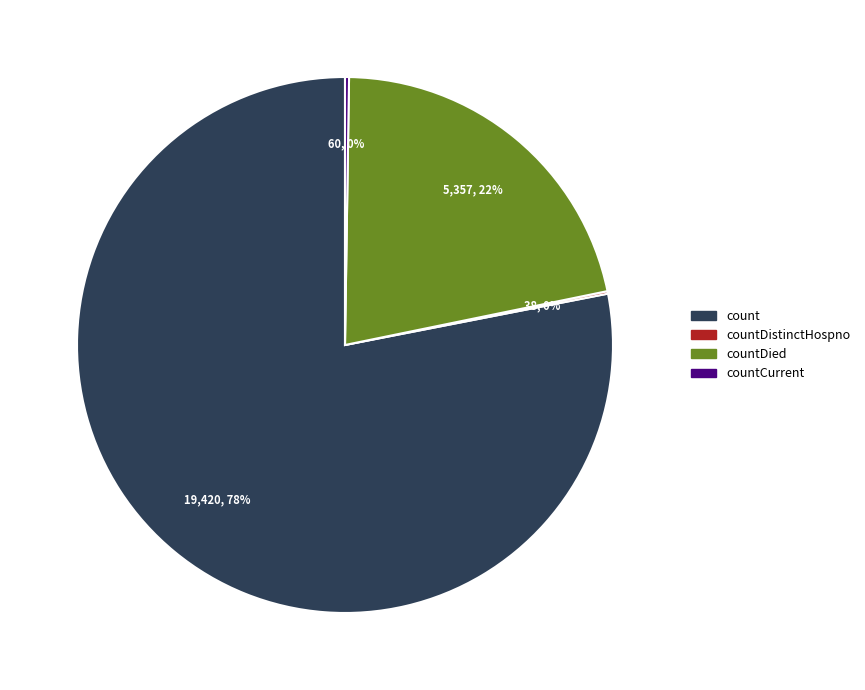

To the nearest percent, what is the average slice percentage?

25%